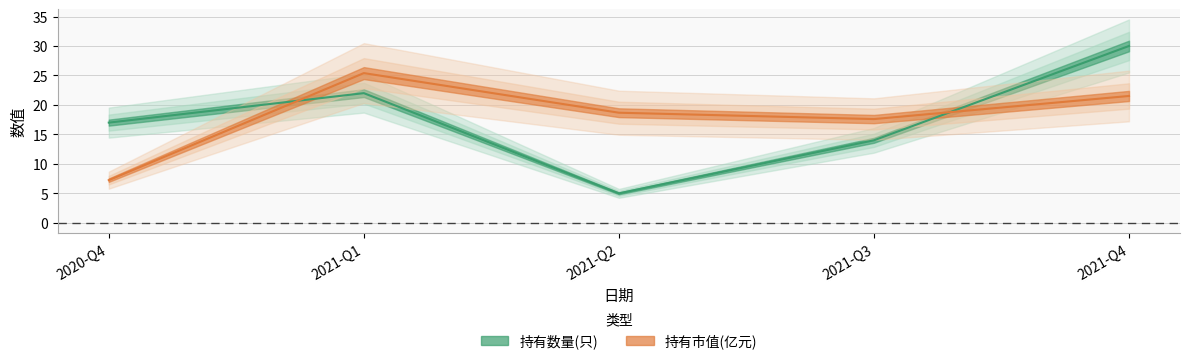

At how many categories does at least one series exceed 28?

1